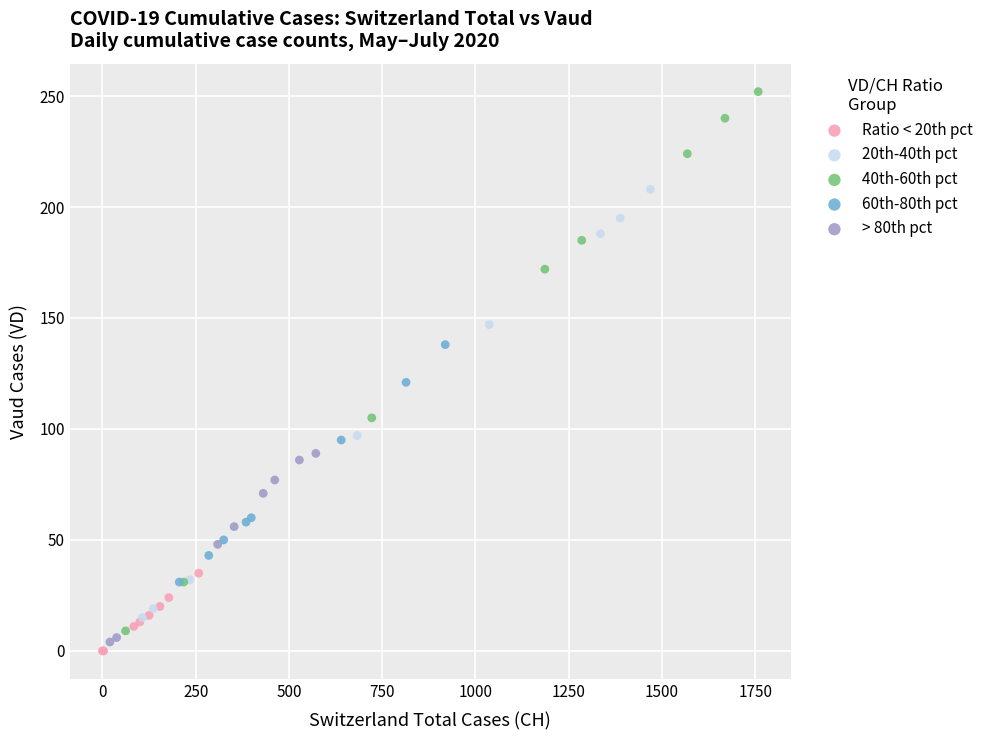

Which series has the widest spread of Y values?

40th-60th pct